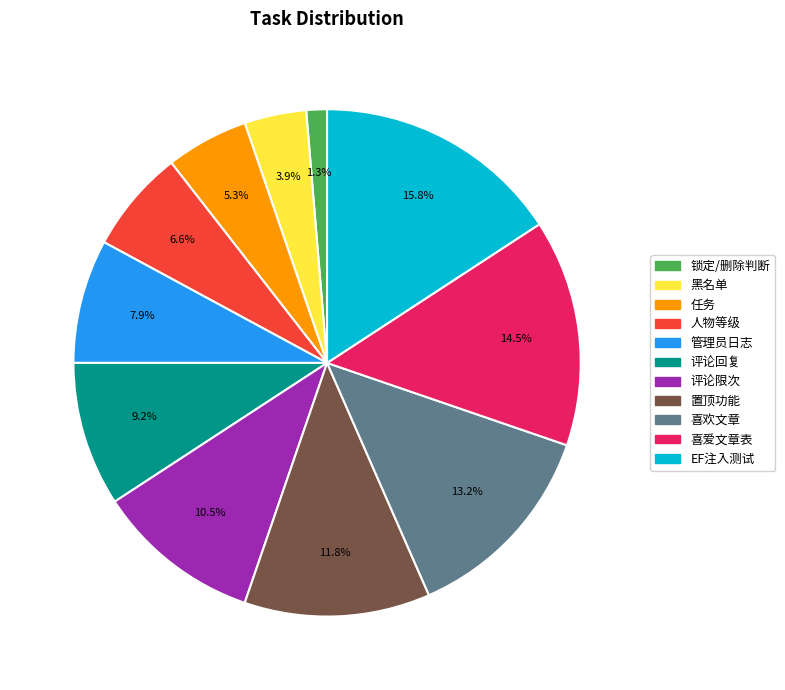

Is there a majority slice in this chart?

No